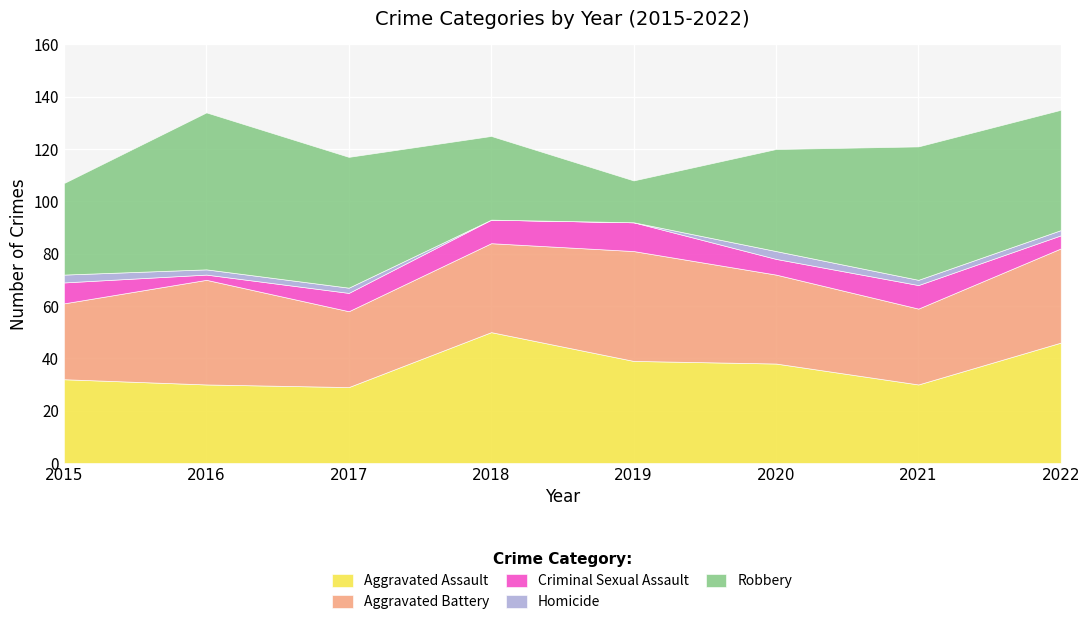

Count the number of categories in the chart.

8